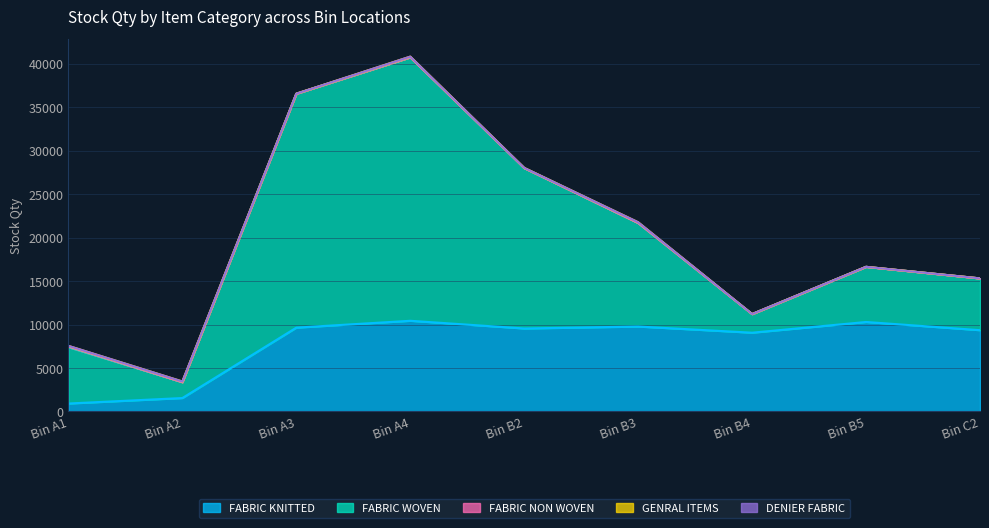

What is the difference between the second highest and minimum values in the GENRAL ITEMS series?

82.0